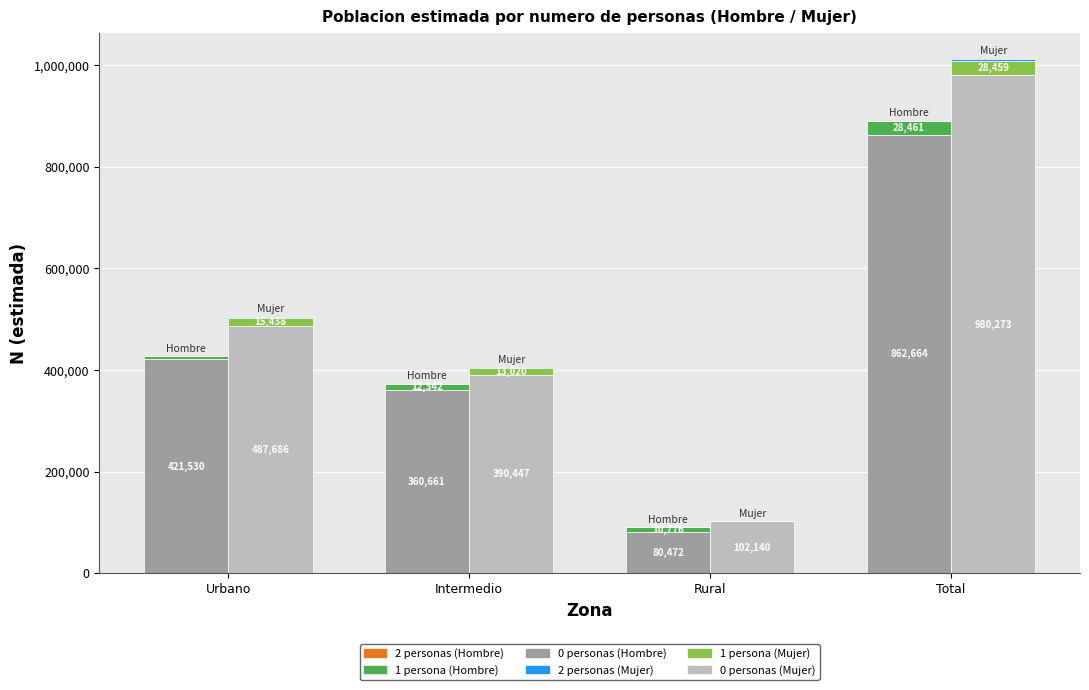

Where is 0 personas (Hombre) nearest to the value 471568?

Urbano